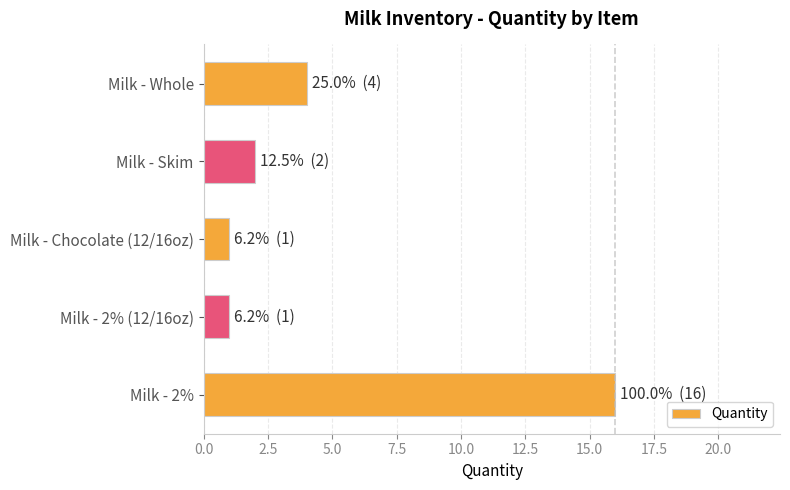

Reading top to bottom, list all the values displayed in this chart.

4	2	1	1	16